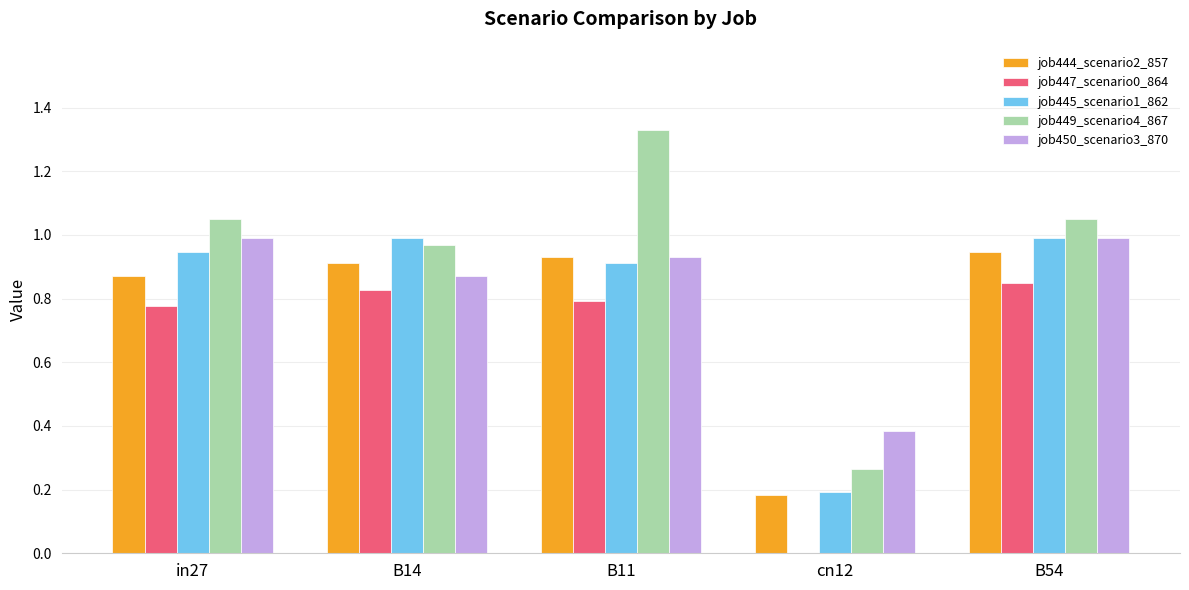

At which label does job449_scenario4_867 first exceed 1?

in27